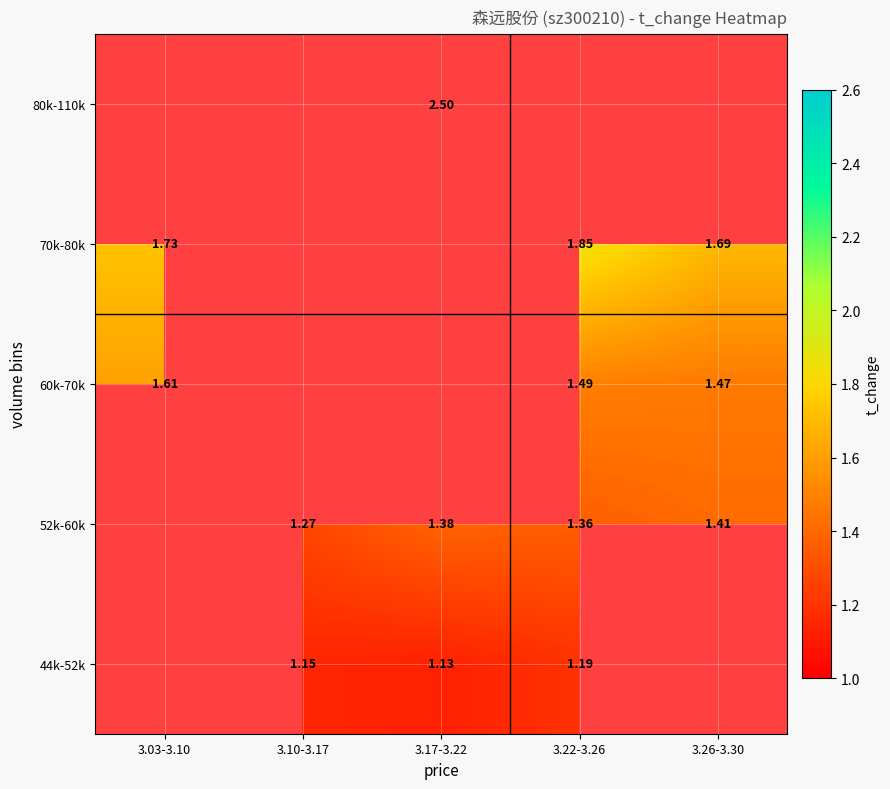

Is the value of 60k-70k at 3.26-3.30 greater than the value of 52k-60k at 3.17-3.22?

Yes